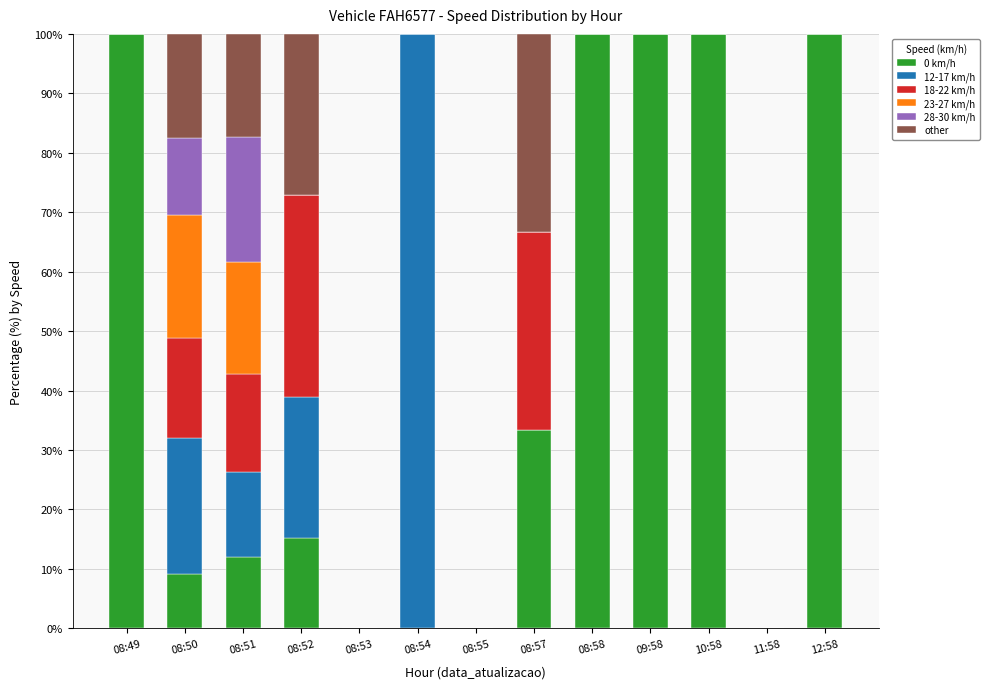

What is the total value across all series at 08:52?

100.0